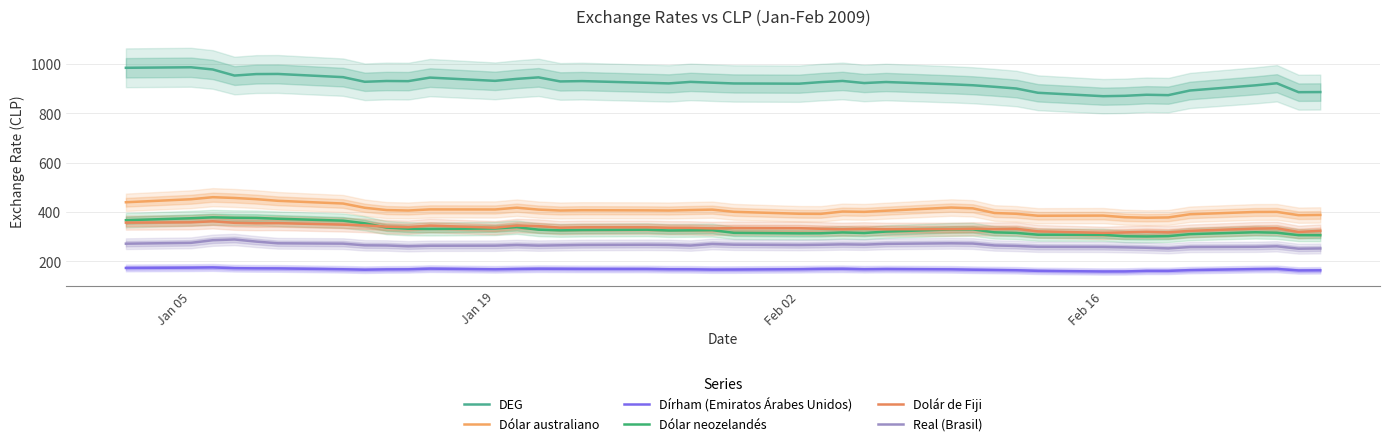

Reading left to right, extract all data points from this chart.

DEG: 985.1	987.2	978.3	953.6	959.6	960.1	947.2	928.3	931.5	931.0	945.4	932.1	940.2	946.3	929.8	931.2	924.2	921.8	928.0	924.7	921.5	920.7	927.0	931.8	923.2	927.4	918.2	914.3	908.0	901.1	883.8	869.9	871.4	875.7	874.2	893.0	913.8	922.3	886.2	886.7
Dólar australiano: 439.7	451.9	460.2	457.1	452.3	445.6	434.6	417.4	408.0	406.2	410.7	410.4	417.7	409.9	406.2	407.4	406.9	406.2	408.2	409.8	401.0	393.1	392.7	402.2	400.8	405.4	418.3	415.1	396.1	392.9	385.0	385.6	379.0	377.0	378.1	391.1	400.3	400.7	387.3	388.3
Dírham (Emiratos Árabes Unidos): 173.4	174.5	175.4	172.4	171.7	171.4	168.0	166.2	167.5	167.8	170.5	167.7	169.1	170.2	169.9	169.4	169.1	168.0	167.8	166.6	166.7	168.1	169.4	169.8	168.1	168.9	167.7	166.1	165.0	163.9	161.5	158.9	159.1	161.4	161.4	164.5	168.7	169.3	163.1	163.6
Dólar neozelandés: 367.0	374.8	378.6	376.8	376.1	372.9	365.1	354.3	337.0	332.3	331.4	333.5	338.6	328.6	325.8	327.0	328.4	325.2	325.9	326.6	315.8	313.6	313.9	317.4	315.0	320.9	329.4	329.8	317.8	315.4	308.1	307.7	301.9	301.0	302.3	310.4	318.1	316.2	306.3	306.0
Dolár de Fiji: 357.1	358.3	362.5	356.3	354.6	355.1	348.9	346.1	340.8	338.7	345.0	336.5	345.1	343.0	336.8	338.3	338.2	336.4	335.9	333.6	335.0	334.5	332.3	330.5	332.1	330.2	330.6	332.1	331.2	332.1	321.7	315.6	317.5	319.9	317.7	323.8	332.9	334.0	319.2	323.9
Real (Brasil): 271.7	275.1	285.8	288.8	280.2	273.3	271.9	265.1	264.4	261.1	263.3	263.7	266.3	263.9	265.1	266.4	267.3	266.7	264.1	270.5	267.7	266.3	267.3	269.0	267.9	271.0	273.3	272.3	264.5	262.6	259.1	258.5	257.0	255.2	252.6	258.1	259.0	261.1	251.4	252.4